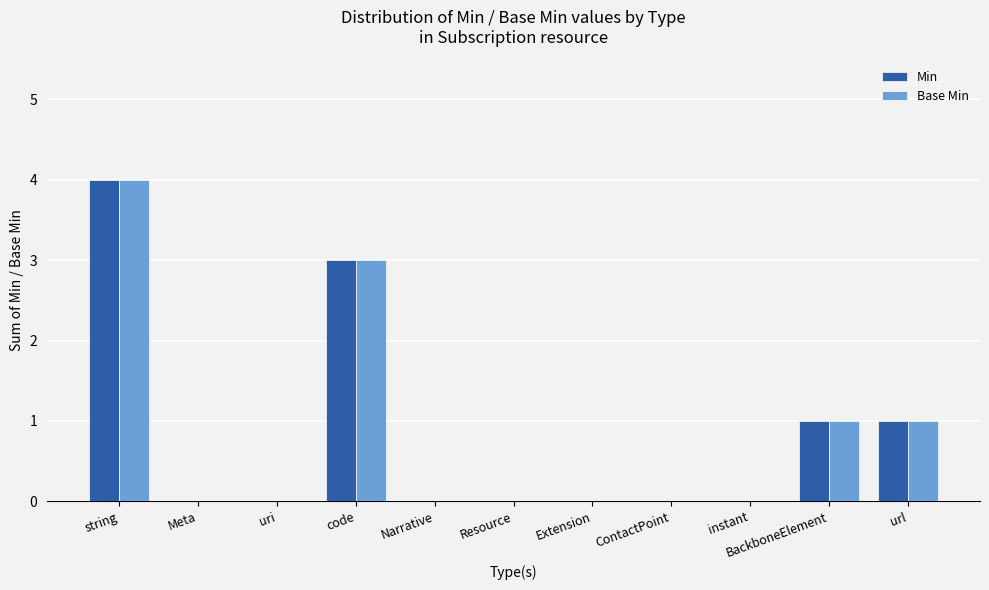

Reading left to right, list all the values displayed in this chart.

Min: 4	0	0	3	0	0	0	0	0	1	1
Base Min: 4	0	0	3	0	0	0	0	0	1	1